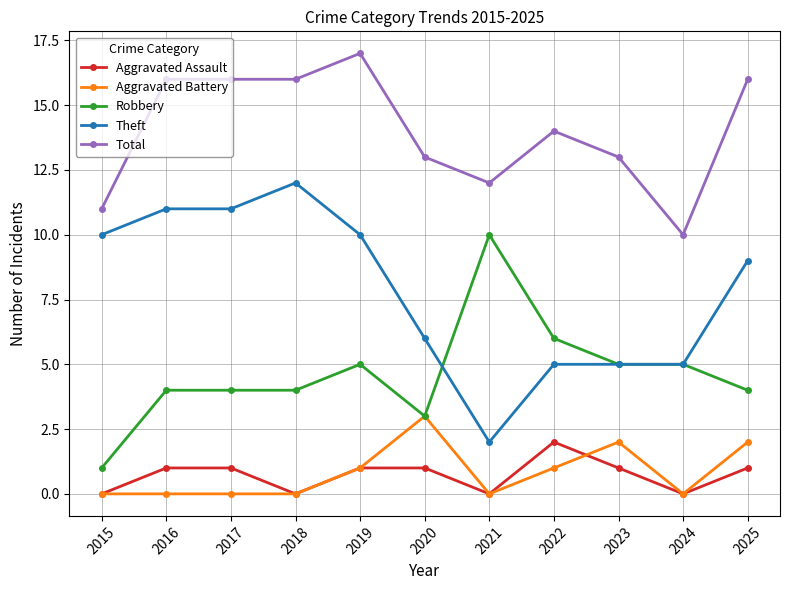

At which label does Aggravated Assault reach its peak?

2022